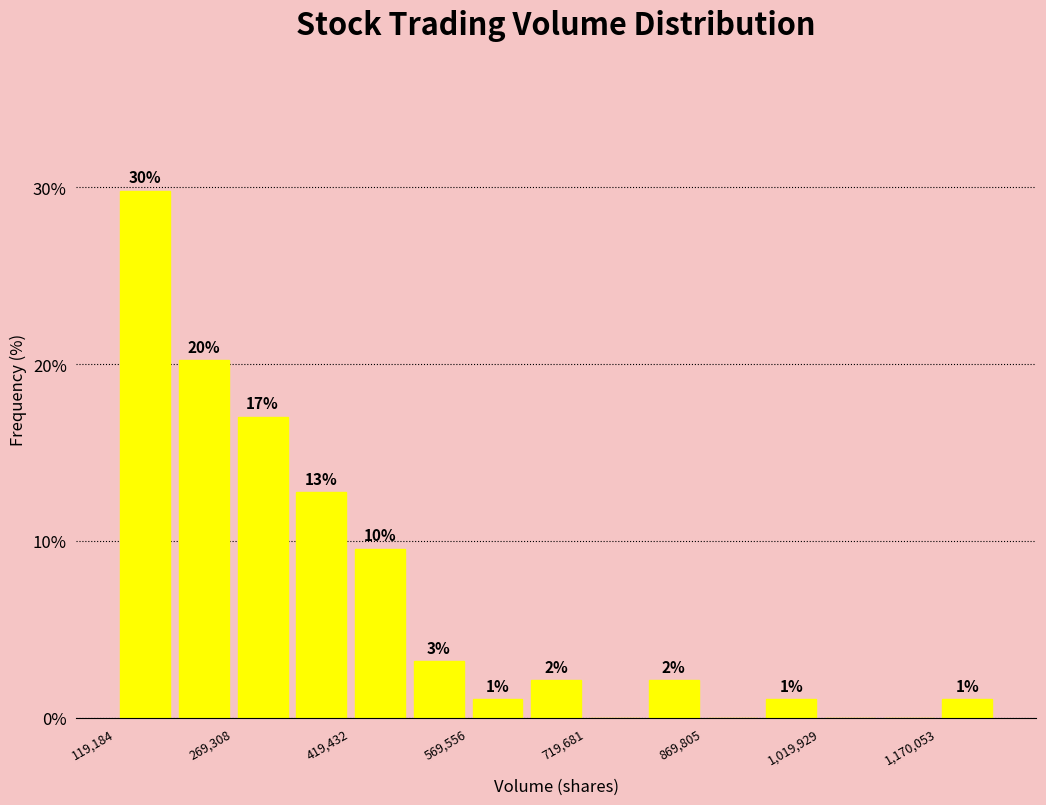

Around what value on the x-axis is the tallest bar? Give the approximate position of its centre, as read against the axis.

160000